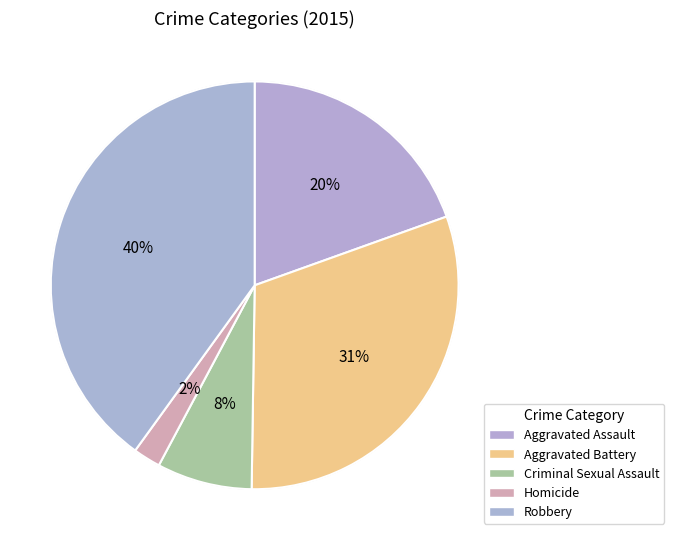

Rank the categories by value from highest to lowest.

Robbery, Aggravated Battery, Aggravated Assault, Criminal Sexual Assault, Homicide